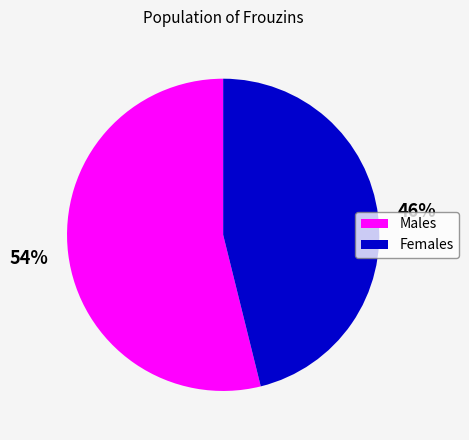

To the nearest percent, what is the difference between the largest and smallest slice percentages?

8%